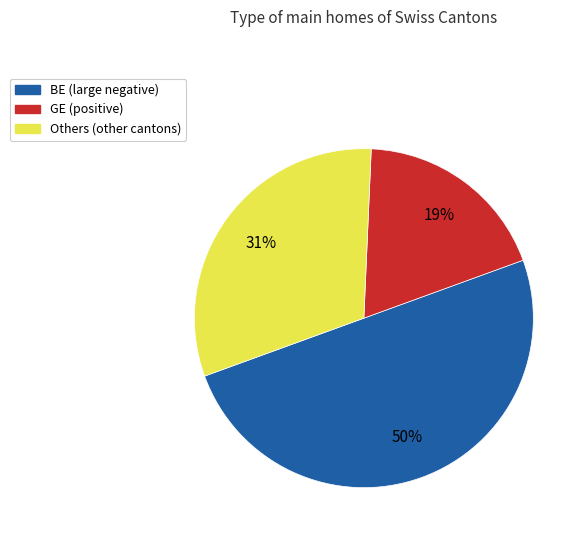

To the nearest percent, what is the average slice percentage?

33%